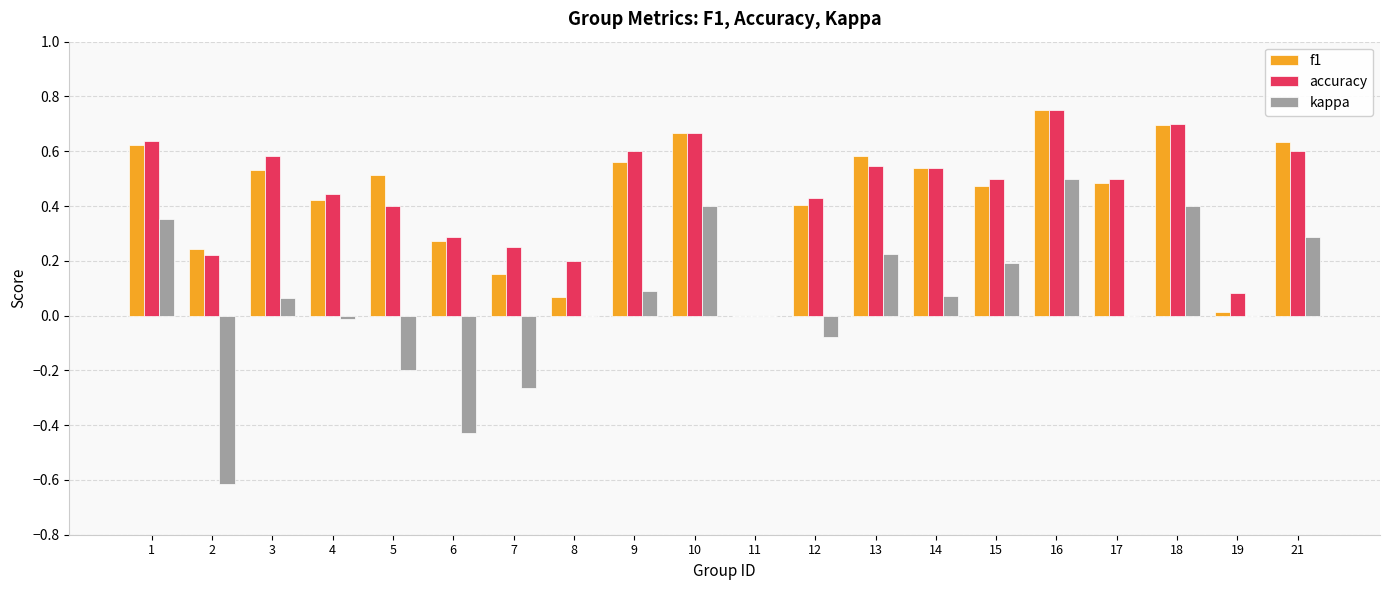

Which series changed the most between 2 and 5?

kappa